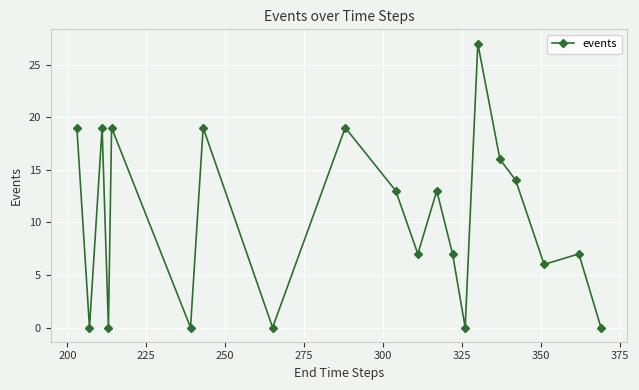

How many points are lower than both their immediate neighbors (excluding endpoints)?

7